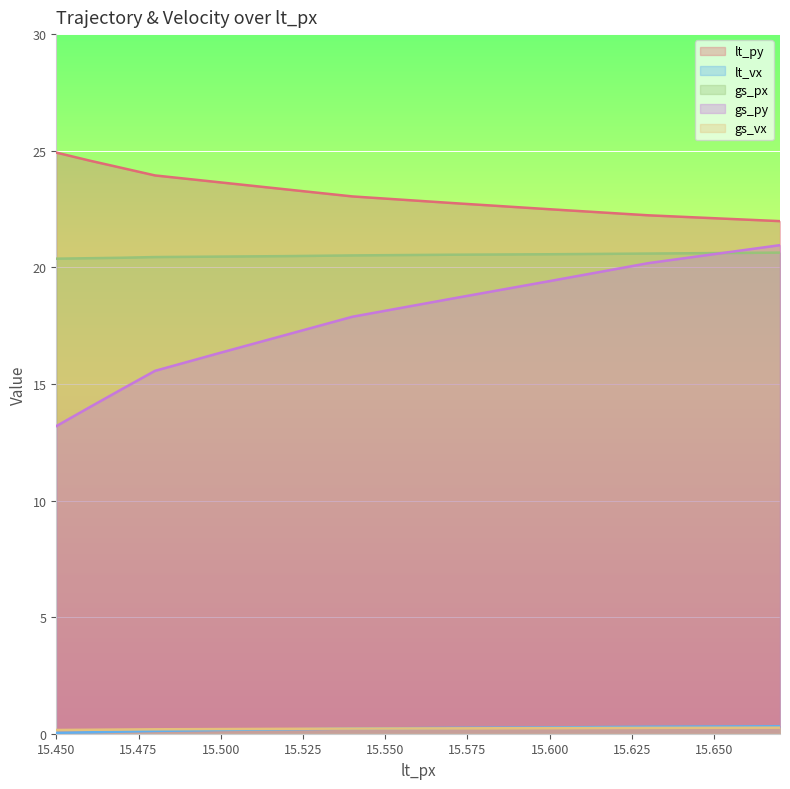

True or false: lt_vx has a value of 0.0 at 15.45.

False